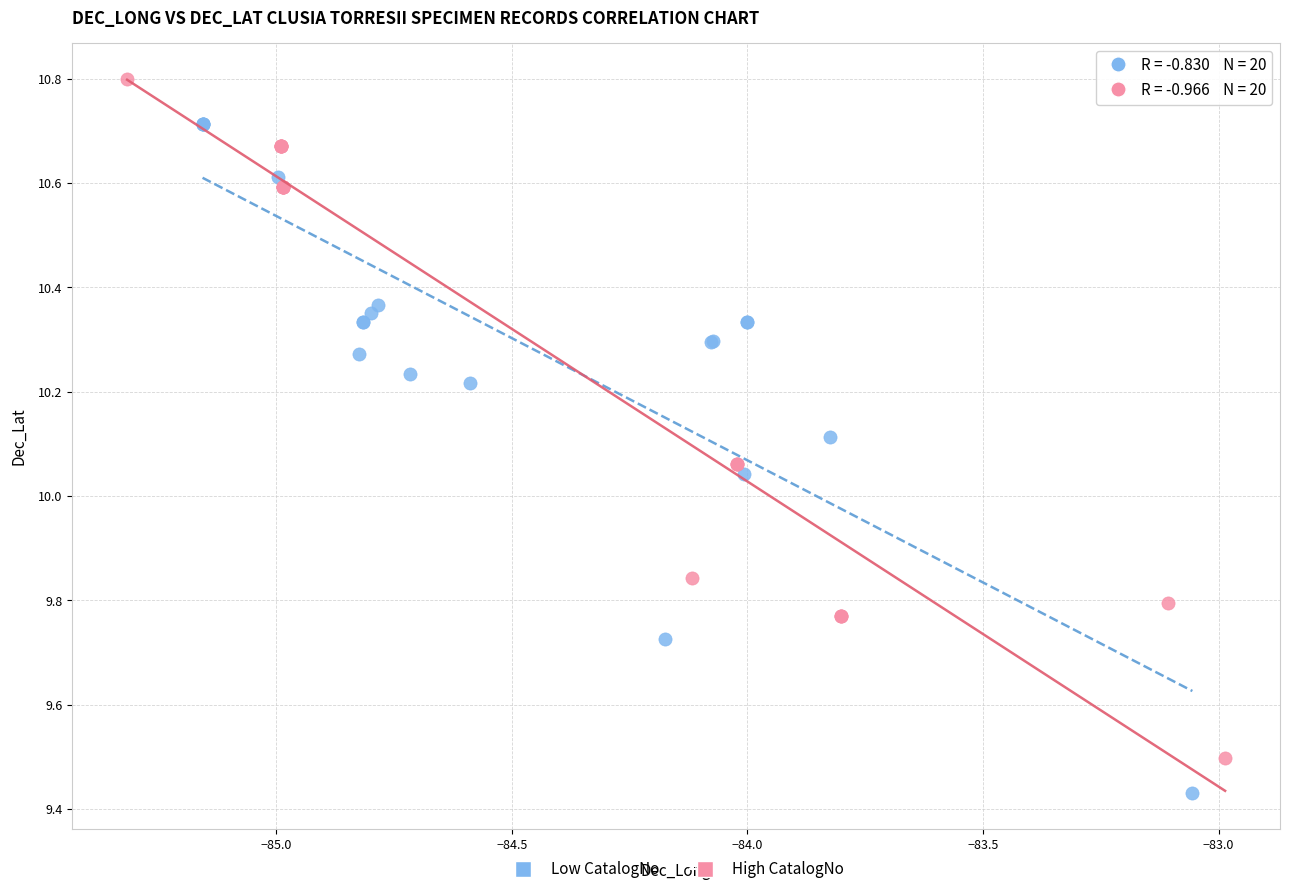

Which series reaches the maximum Y coordinate?

High CatalogNo